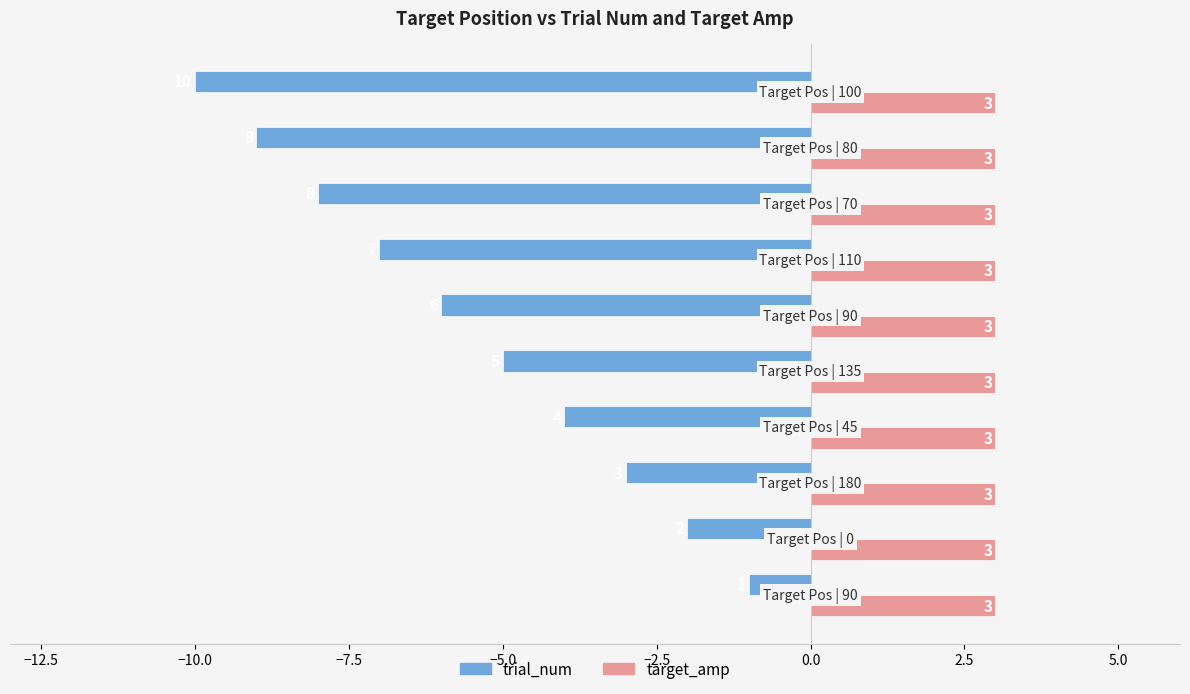

Which series has the largest range (max minus min)?

trial_num